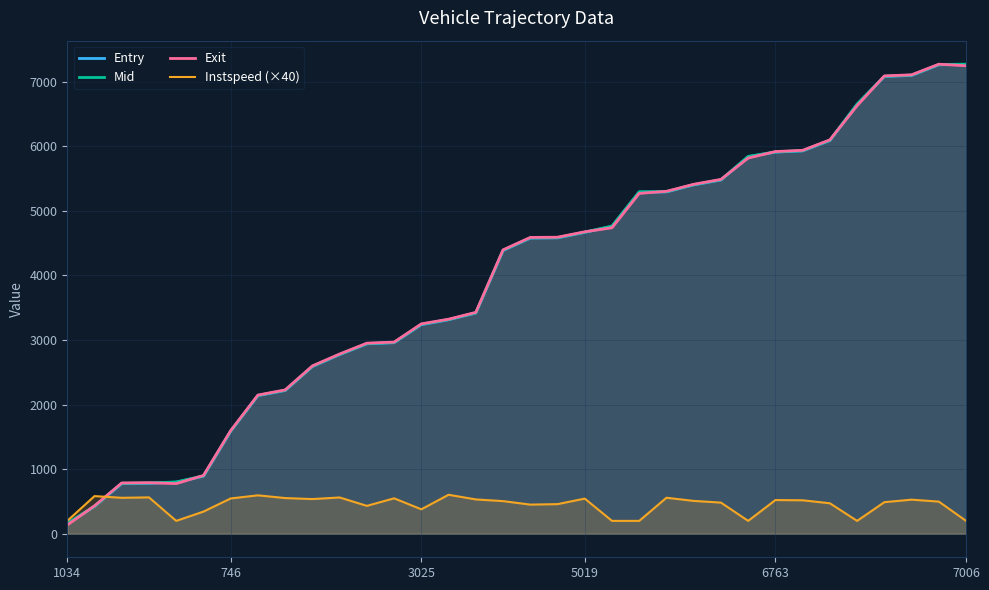

Is the value of Mid at 11 greater than the value of Entry at 28?

No